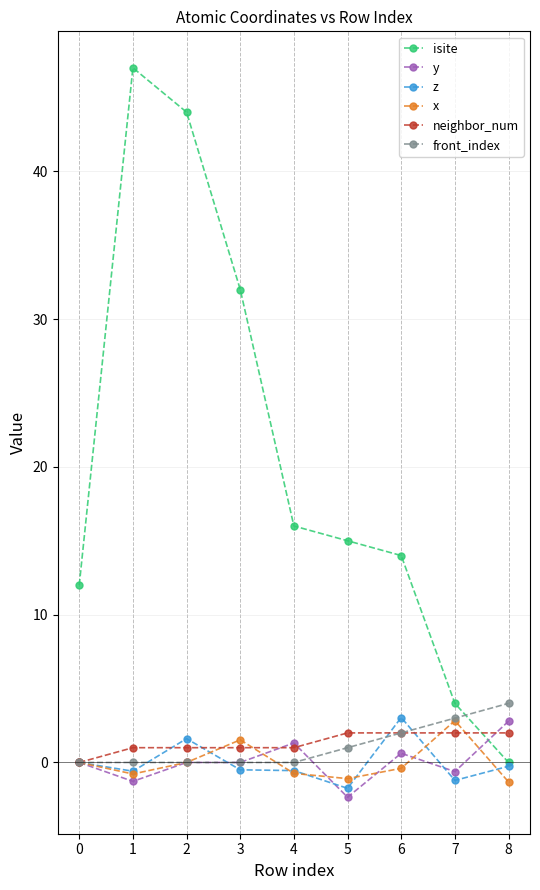

Is the value of y at 6 greater than the value of isite at 1?

No